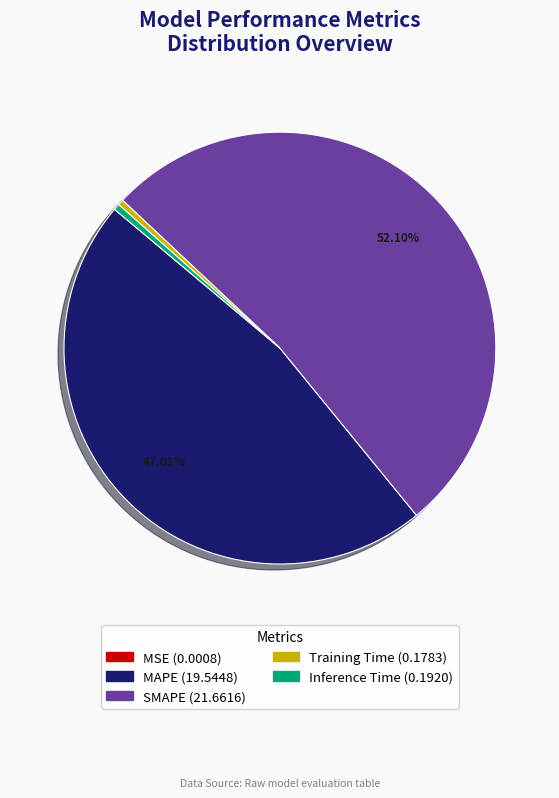

Which has a higher value, SMAPE or MAPE?

SMAPE